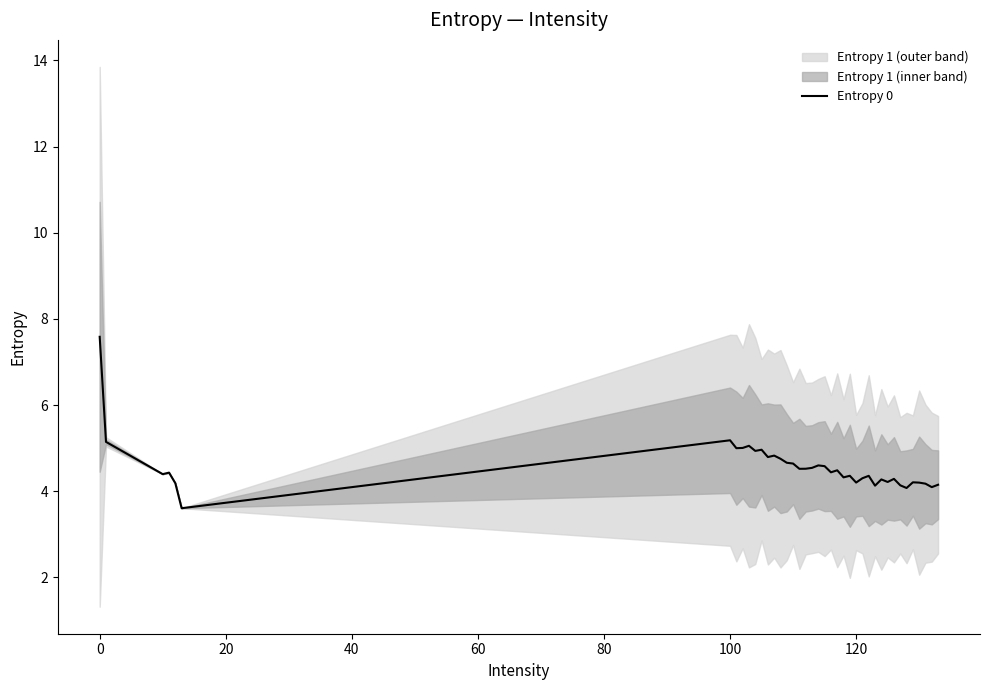

What is the difference between the maximum and second lowest values?

3.5